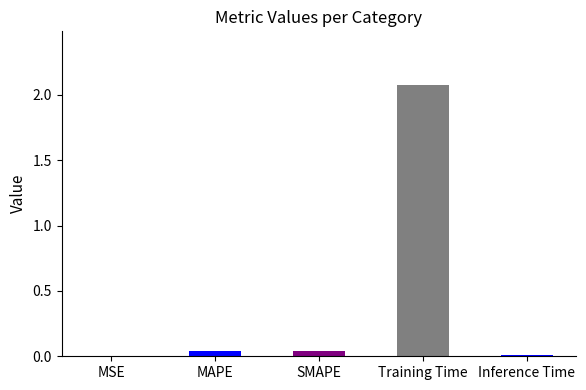

What is the sum of all values?

2.2